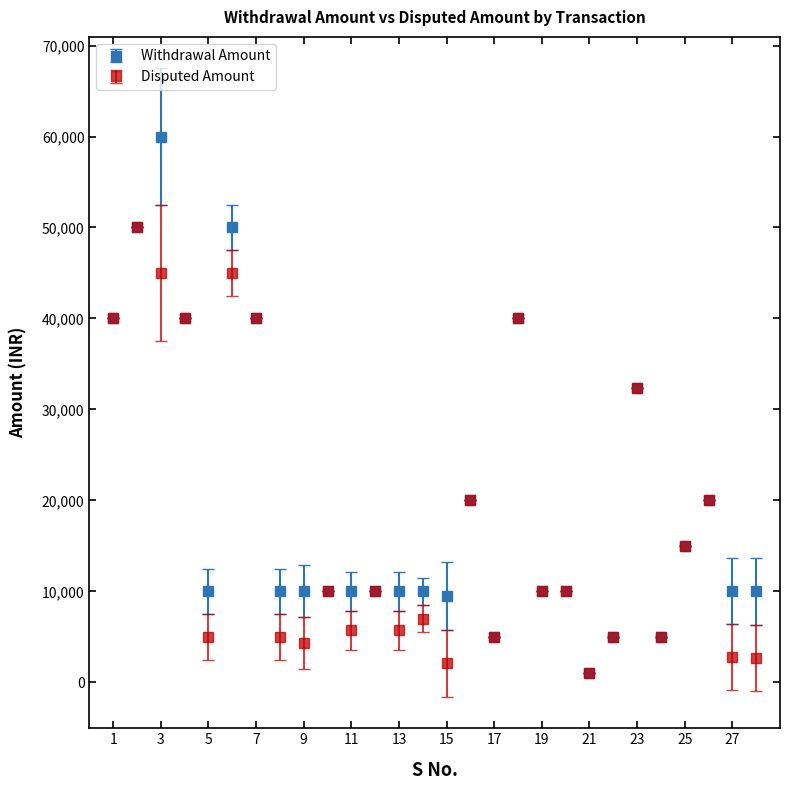

Which series has the largest range (max minus min)?

Withdrawal Amount